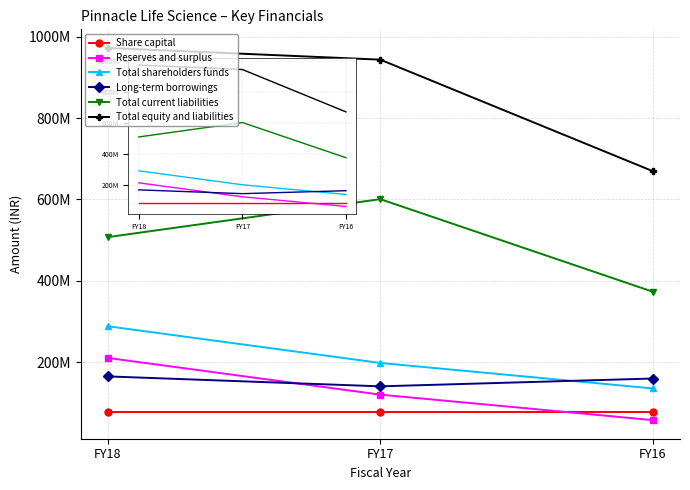

Reading left to right, extract all data points from this chart.

Share capital: FY18=77828000	FY17=77828000	FY16=77828000
Reserves and surplus: FY18=210792000	FY17=120620000	FY16=58050000
Total shareholders funds: FY18=288620000	FY17=198448000	FY16=135878000
Long-term borrowings: FY18=165416000	FY17=141000000	FY16=160205000
Total current liabilities: FY18=507492000	FY17=600783000	FY16=373424000
Total equity and liabilities: FY18=972161000	FY17=943392000	FY16=669568000